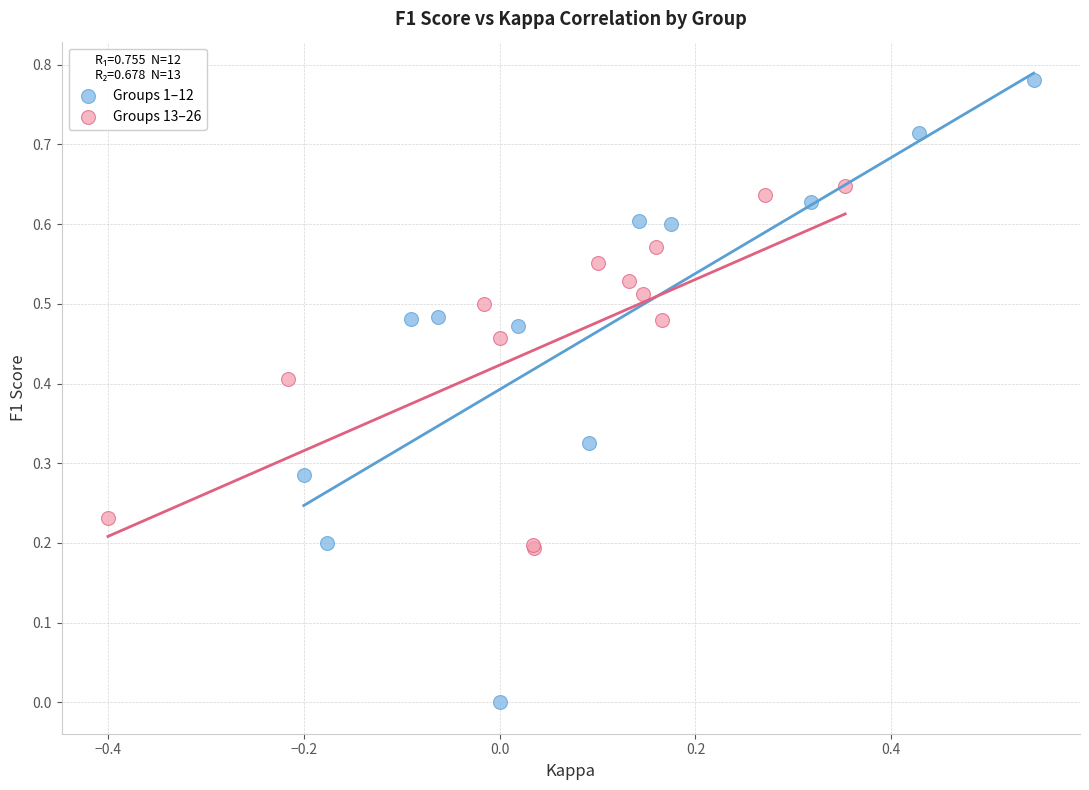

What are all the series names shown in the legend?

Groups 1–12, Groups 13–26